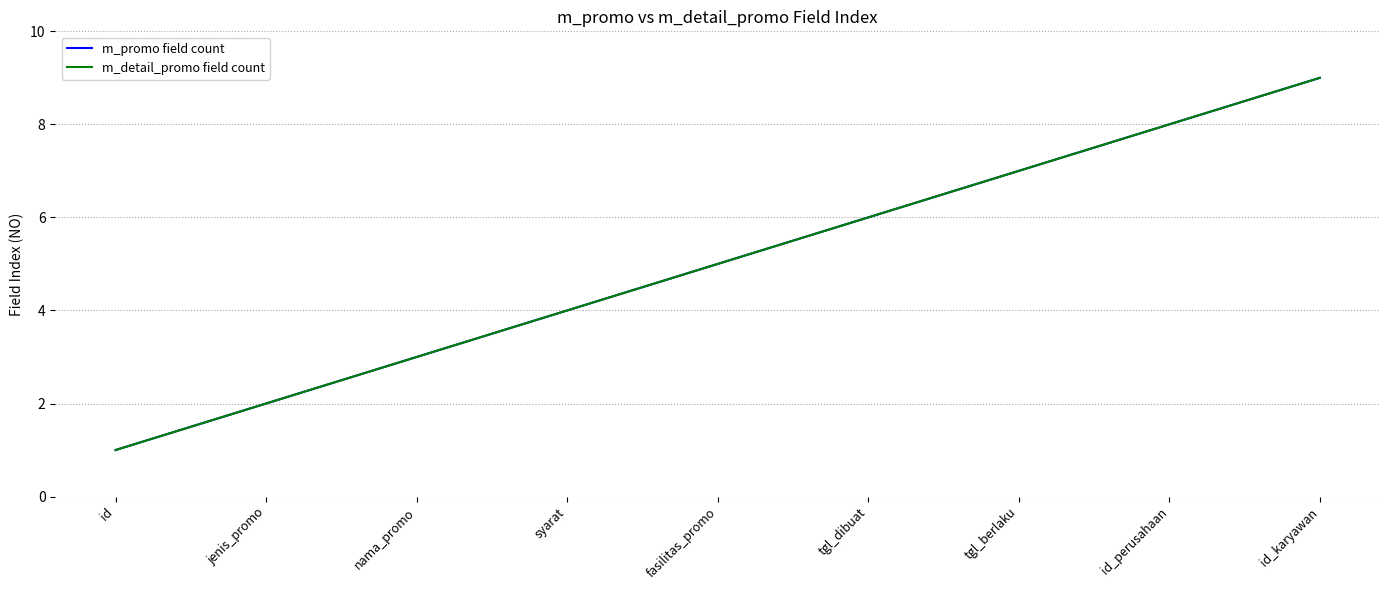

Does the chart have visible grid lines?

Yes